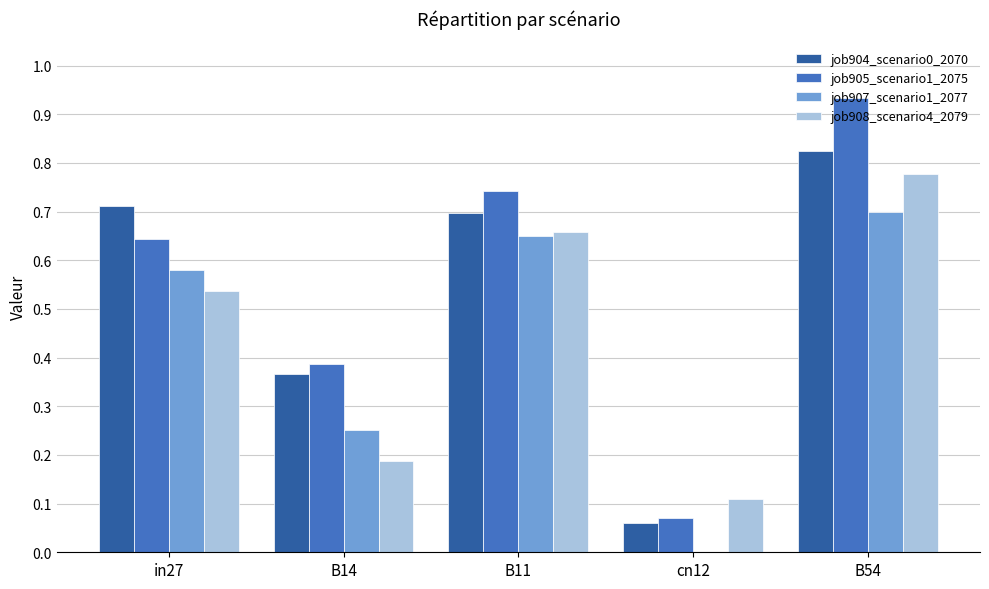

The value of job905_scenario1_2075 at in27 is 0.4. True or false?

False